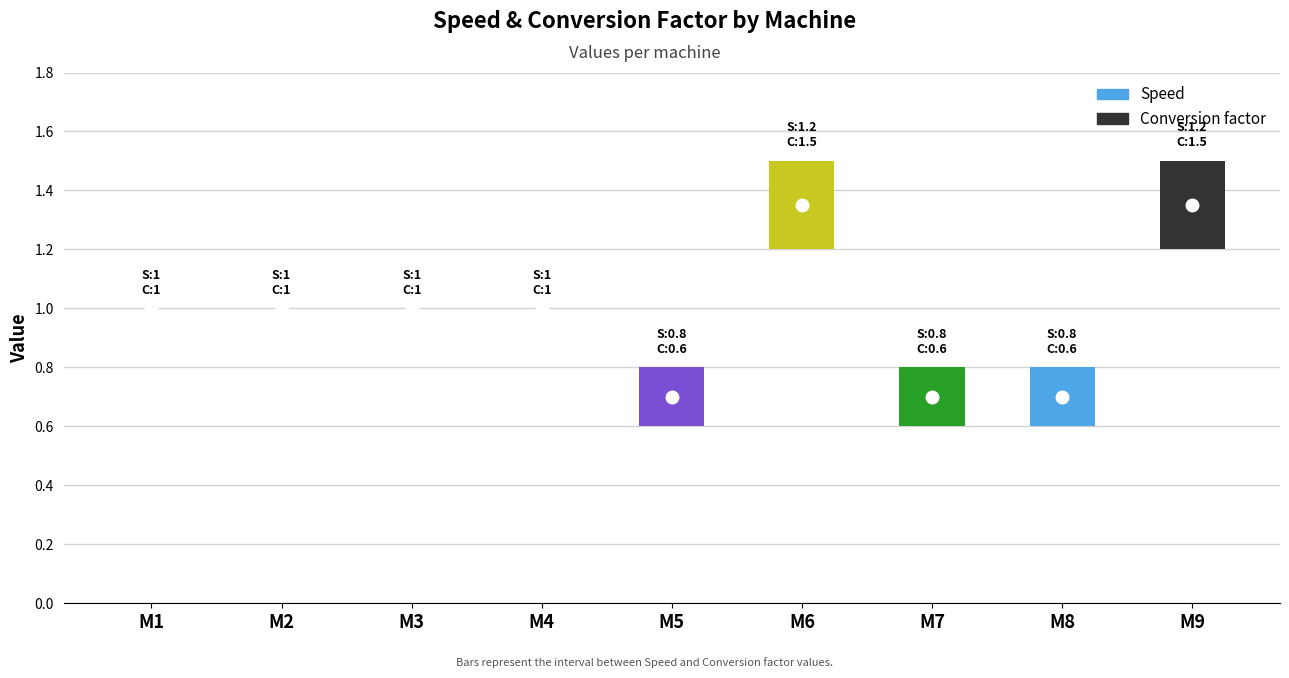

At which category is the sum across all series the highest?

M6